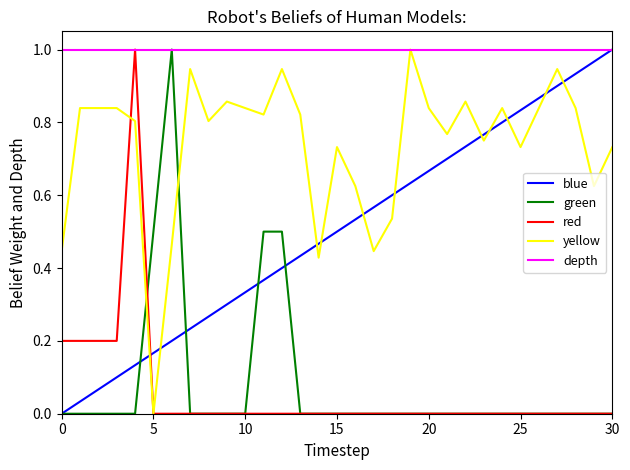

After their last crossing, which series has the higher values: blue or red?

blue